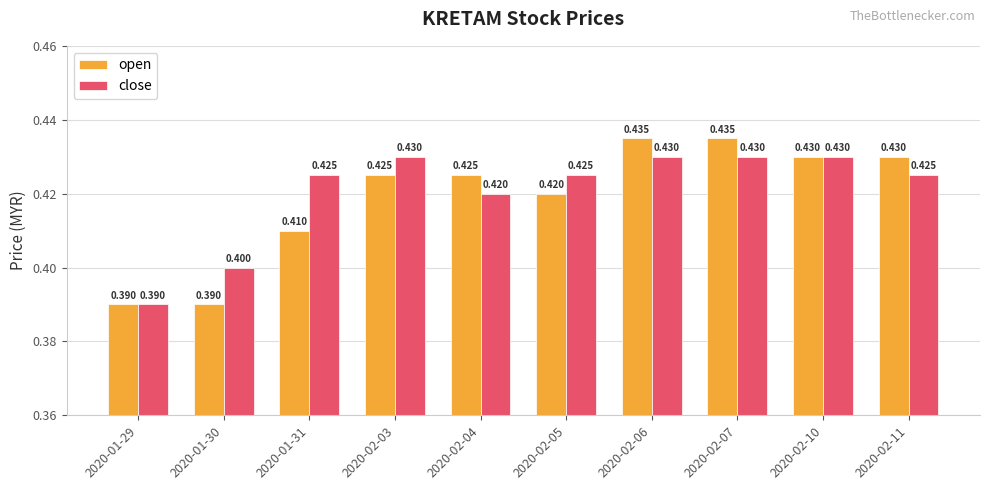

What position from the left is 2020-02-07?

8